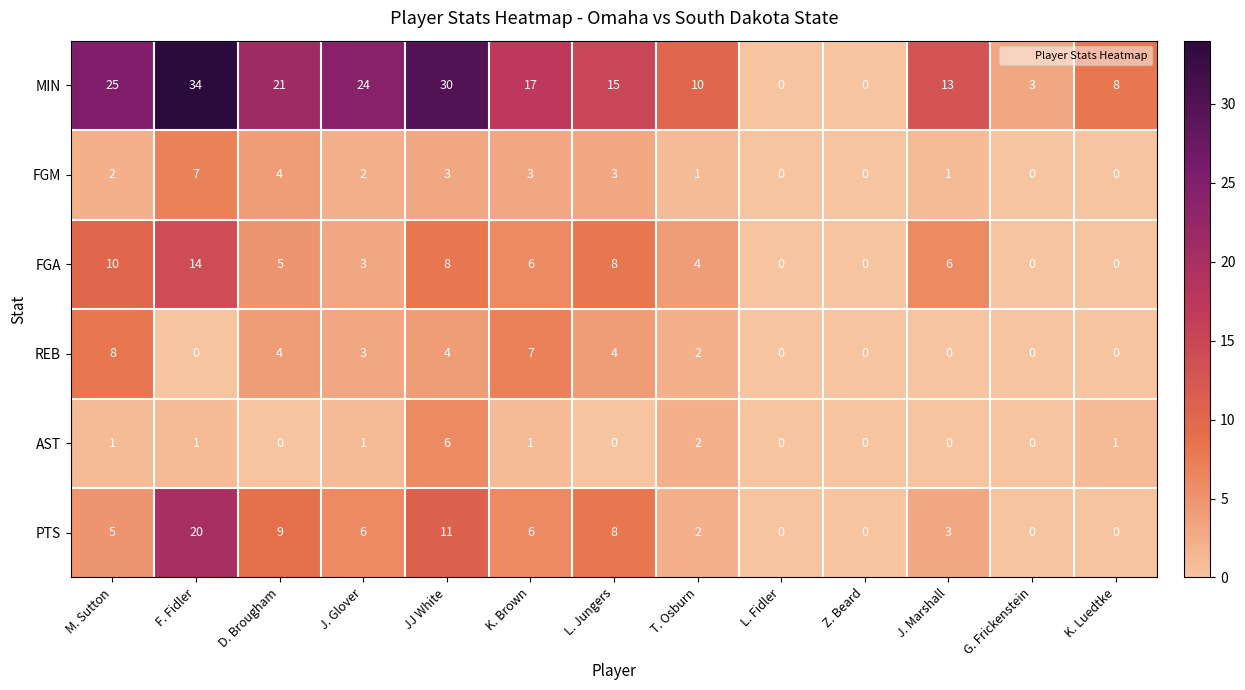

True or false: PTS has a value of 13 at D. Brougham.

False